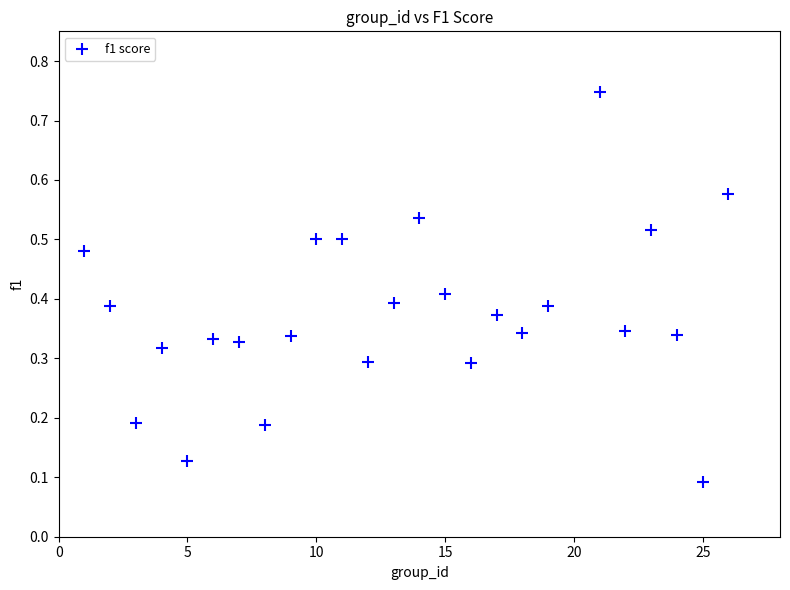

What is the range of X values (max minus min)?

25.0